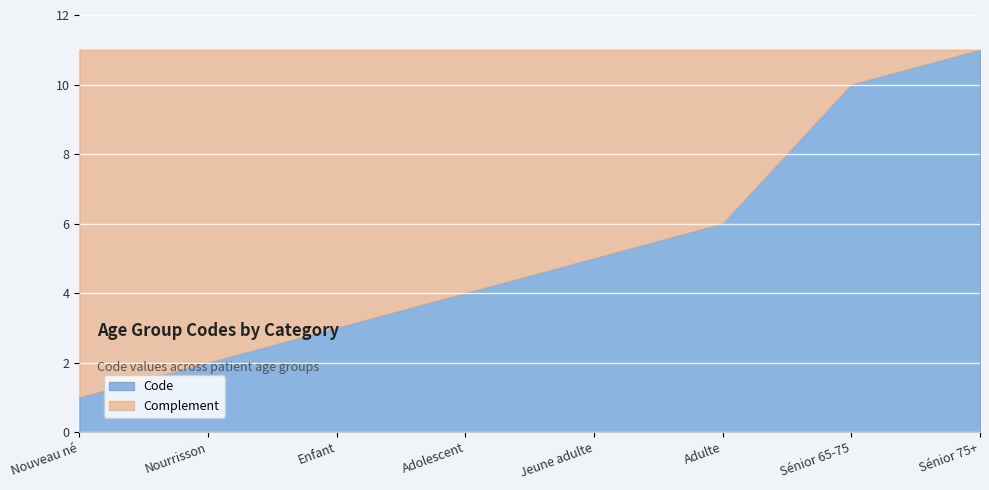

Which has a higher value, Sénior 65-75 or Adolescent?

Sénior 65-75